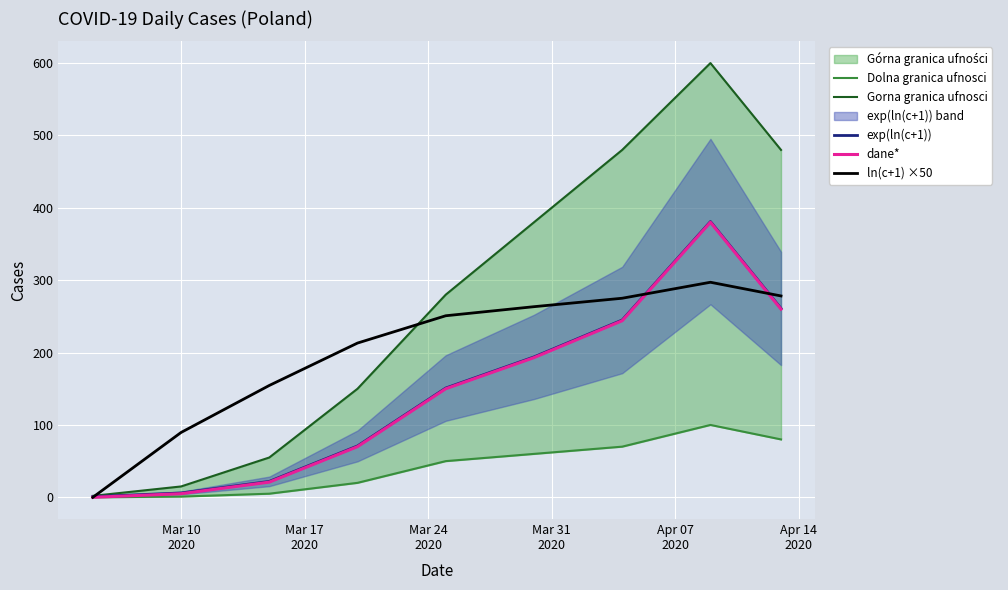

What is the average value of the Dolna granica ufnosci series?

42.9